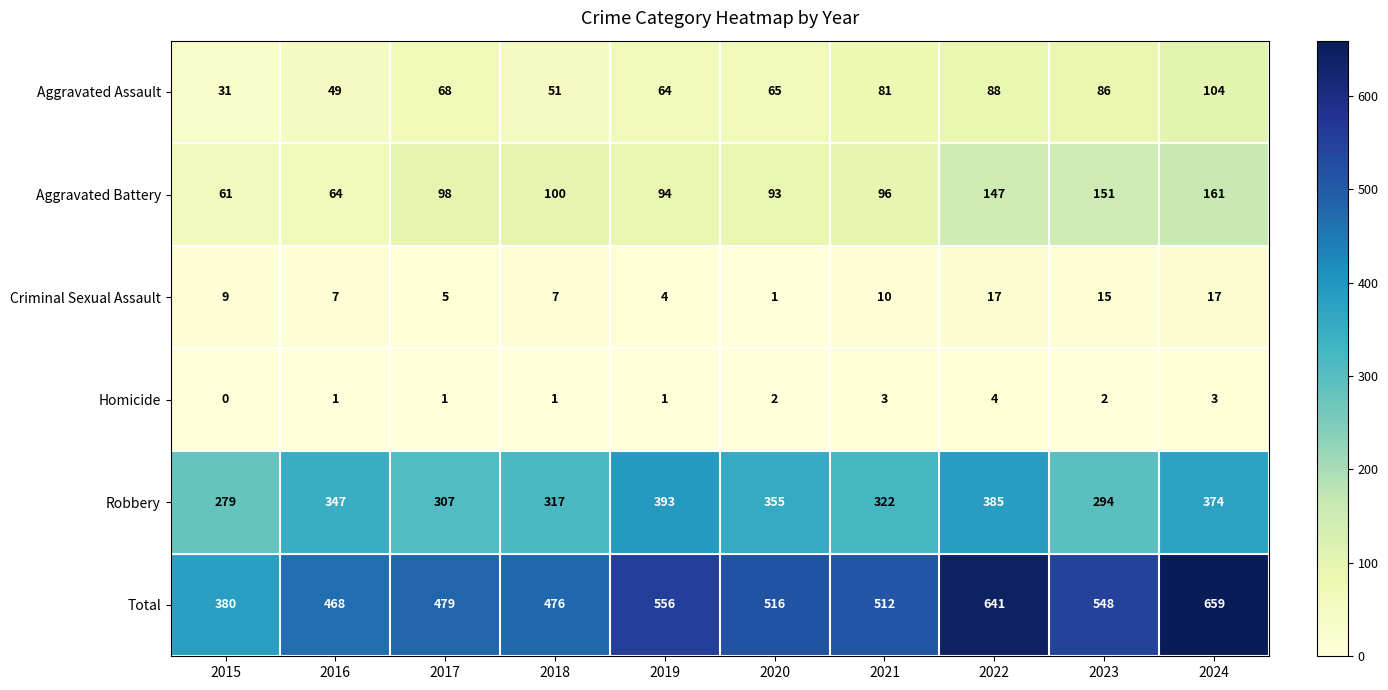

What is the total value across all series at 2023?

1096